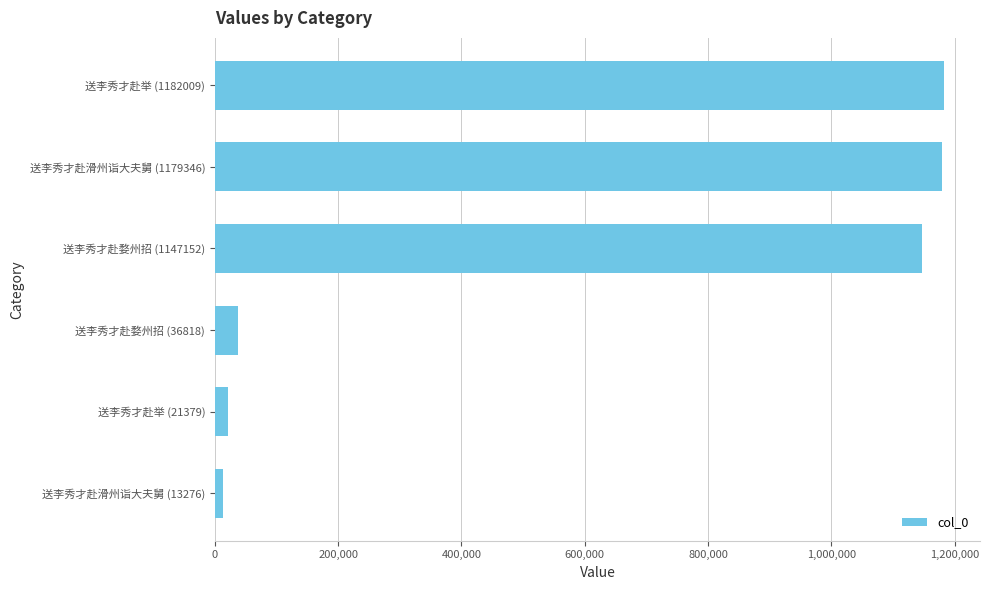

The value at 送李秀才赴婺州招 (1147152) is 2012798. True or false?

False